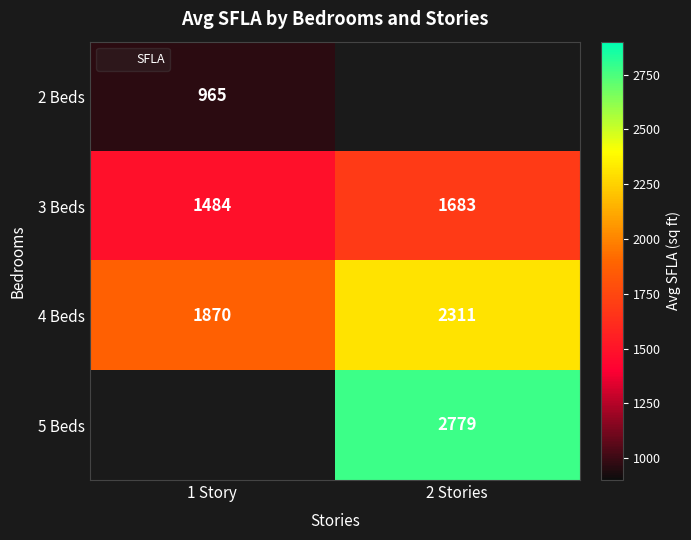

At which label does 4 Beds reach its peak?

2 Stories